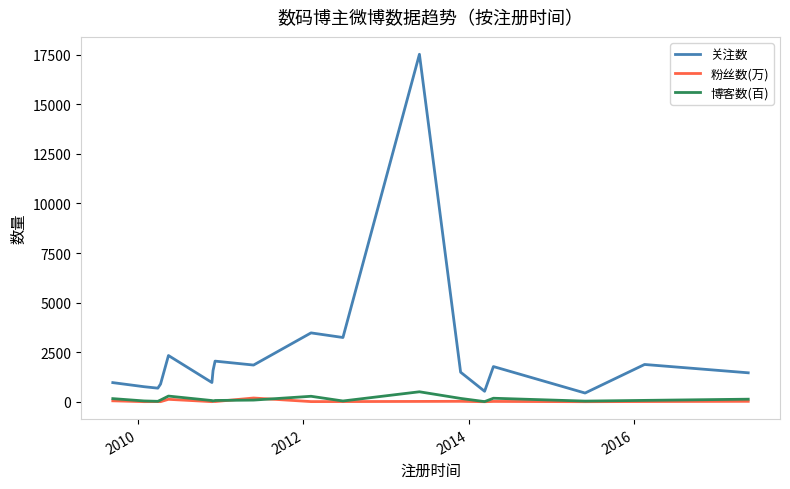

True or false: 关注数 and 博客数(百) cross at least once.

False